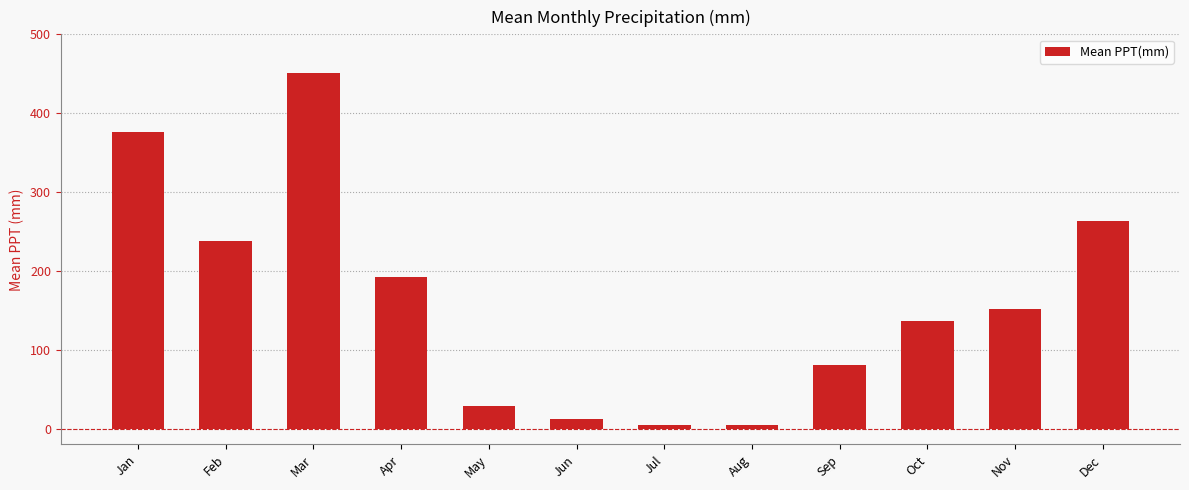

At which label does the data first exceed 151?

Jan